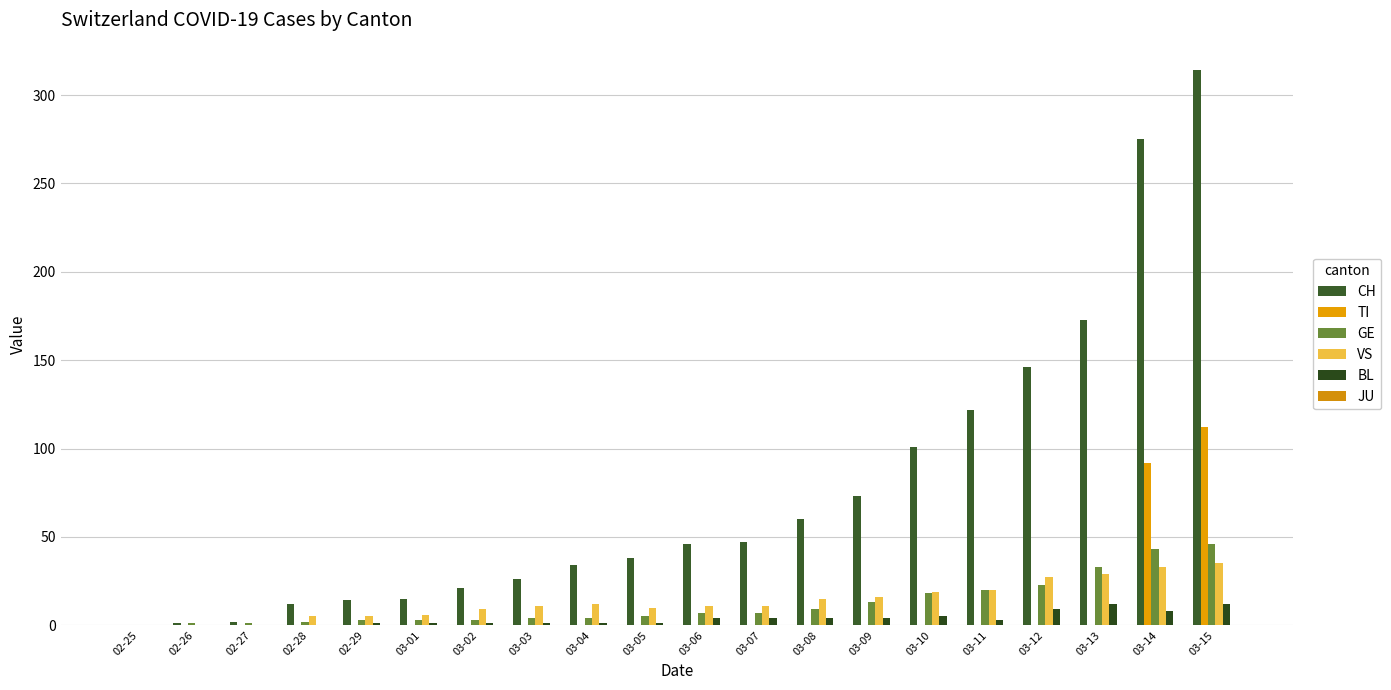

Is it true that GE equals 18 at 03-10?

True